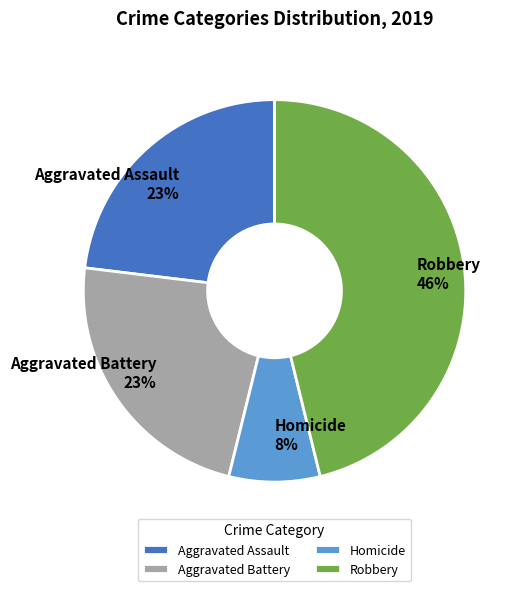

What is the ratio of the value at Aggravated Assault to the value at Robbery?

0.5